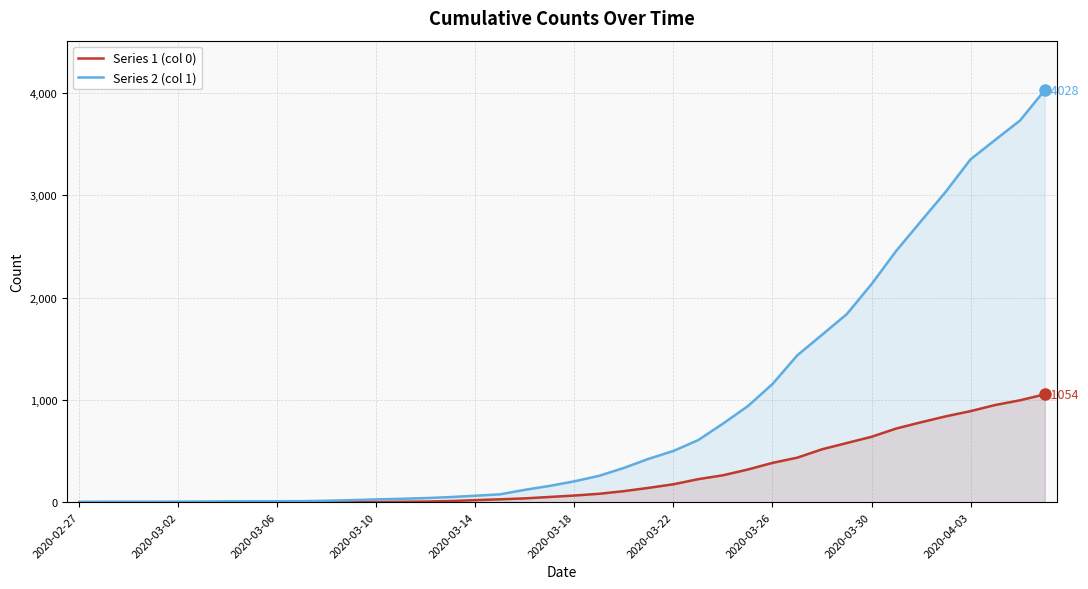

Rank the series by their average value, from lowest to highest.

Series 1 (col 0), Series 2 (col 1)